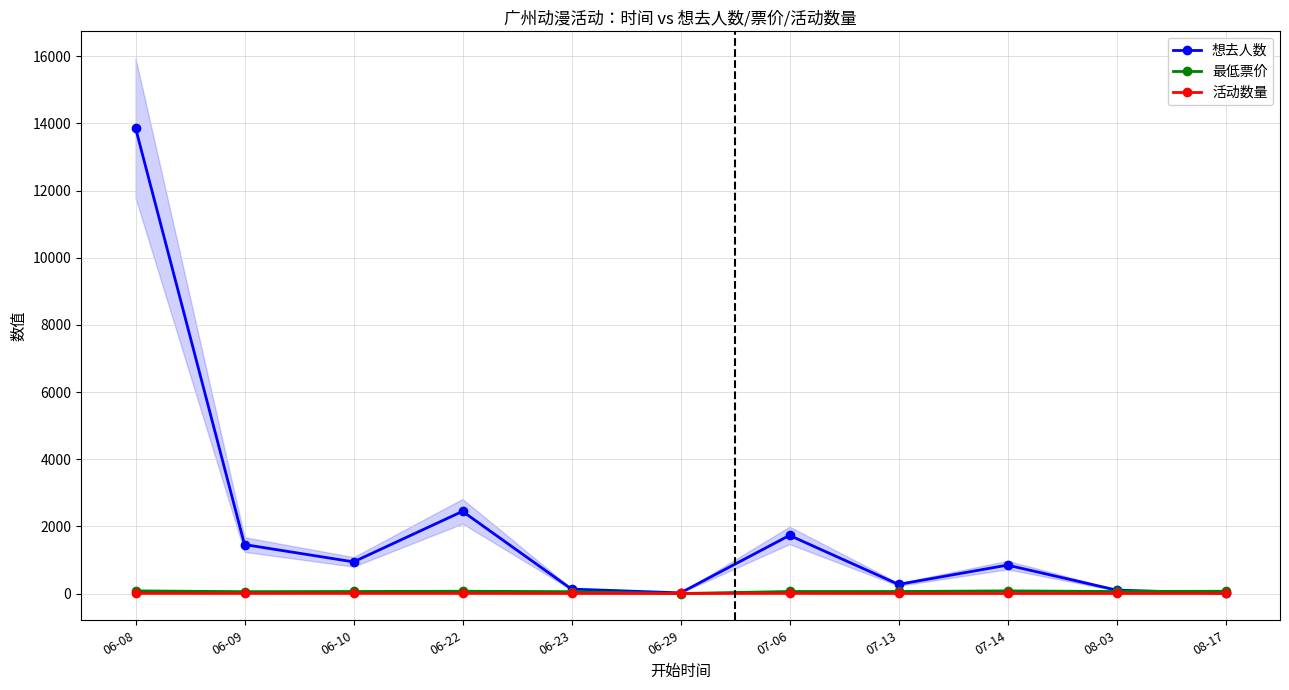

What is the approximate value of 想去人数 at 07-14?

846